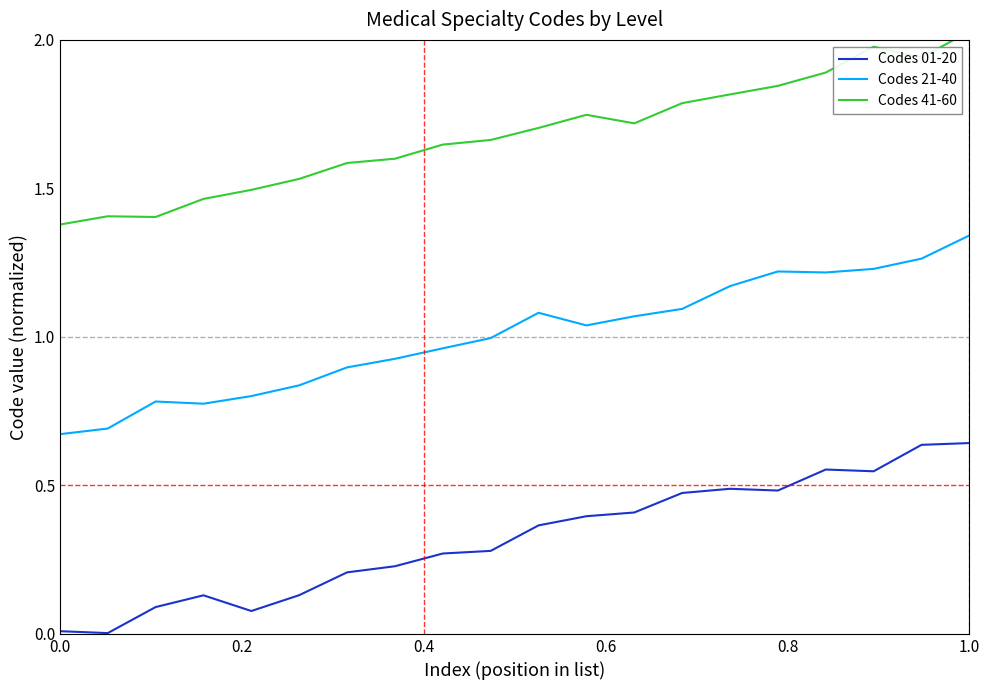

True or false: Codes 21-40 and Codes 01-20 intersect in this chart.

False